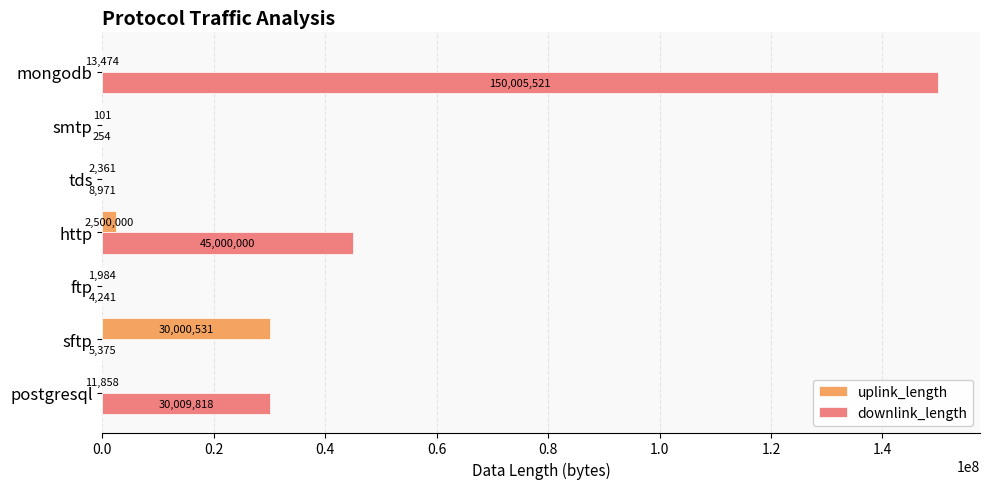

Which label corresponds to the largest value in the chart?

mongodb